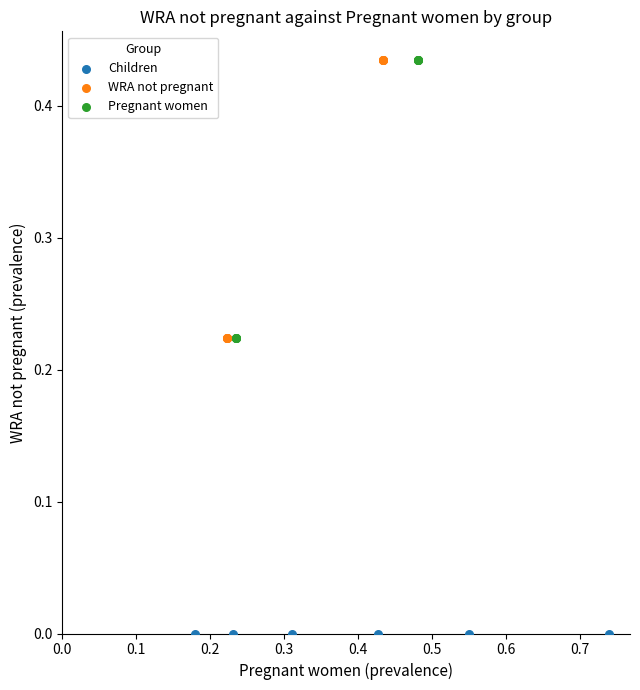

Which series contains the lowest Y value?

Children